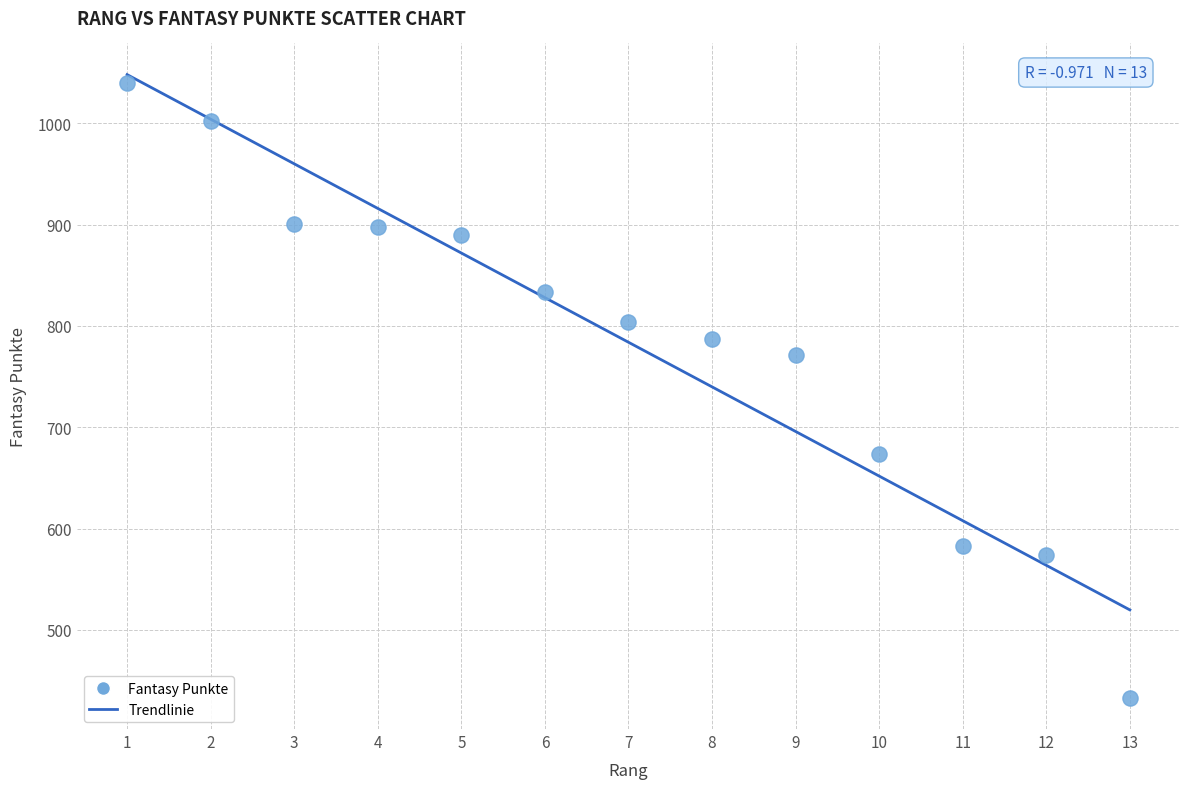

What is the range of X values (max minus min)?

12